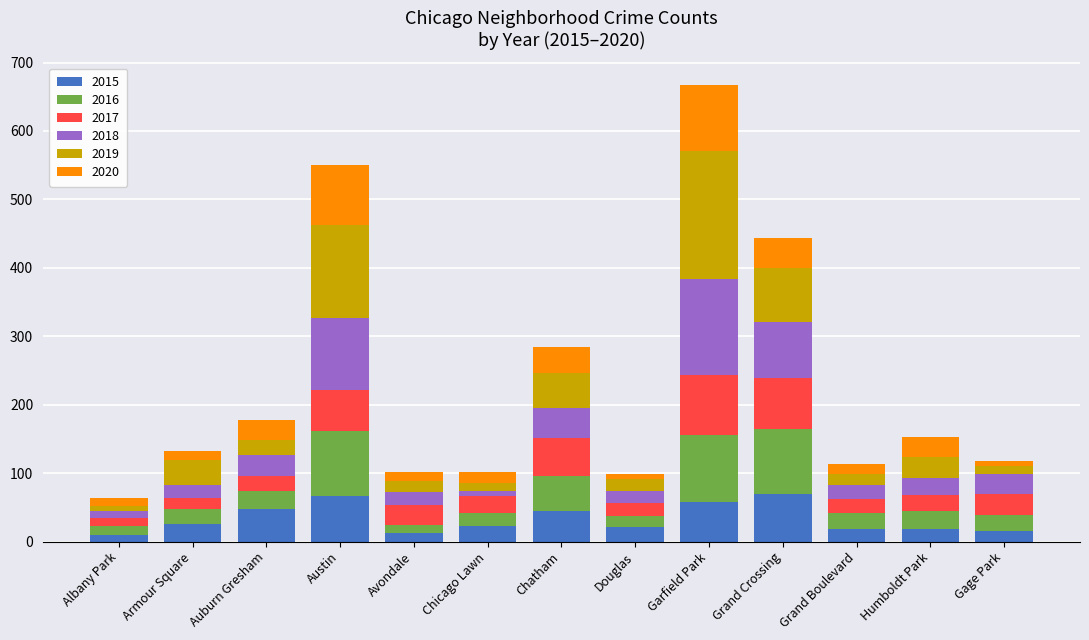

What is the average value of the 2015 series?

33